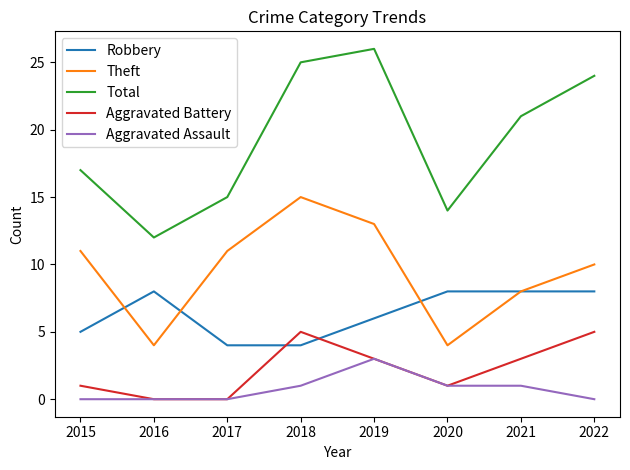

Between 2016 and 2022, which series saw the biggest shift?

Total